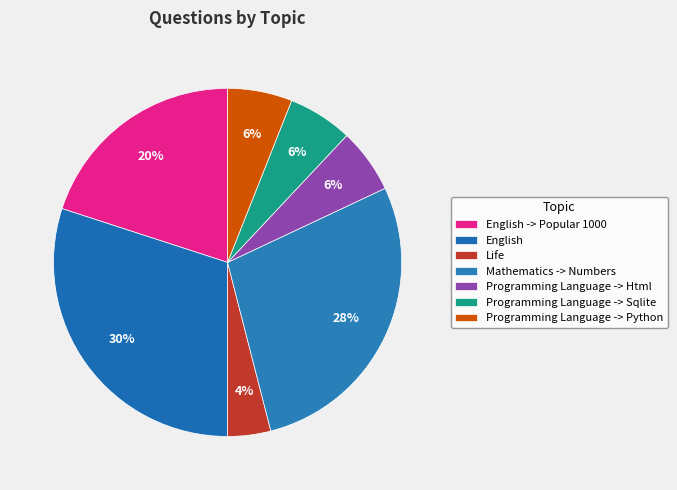

Does English account for over 50% of the chart?

No